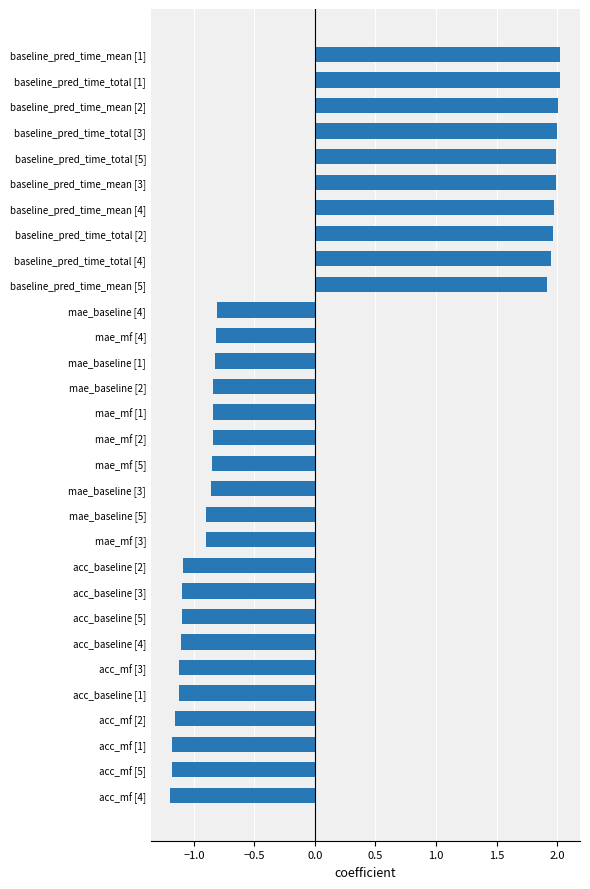

The value at baseline_pred_time_total [1] is 2.0. True or false?

True